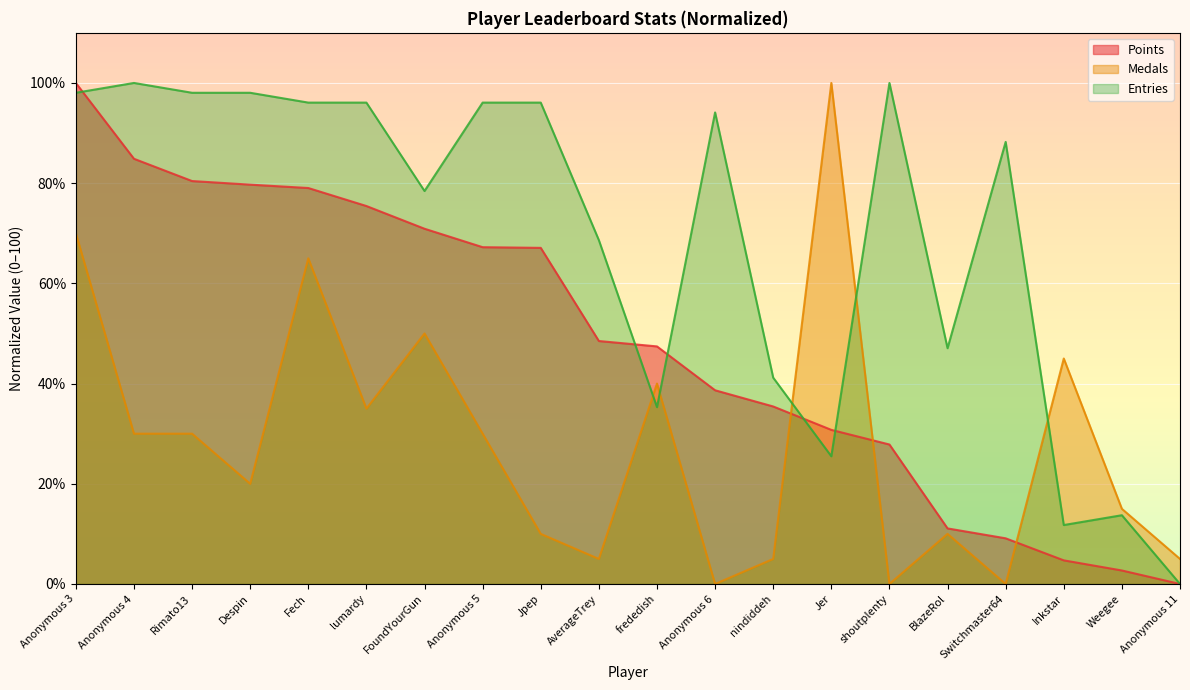

Does the chart display data point markers on the line(s)?

No